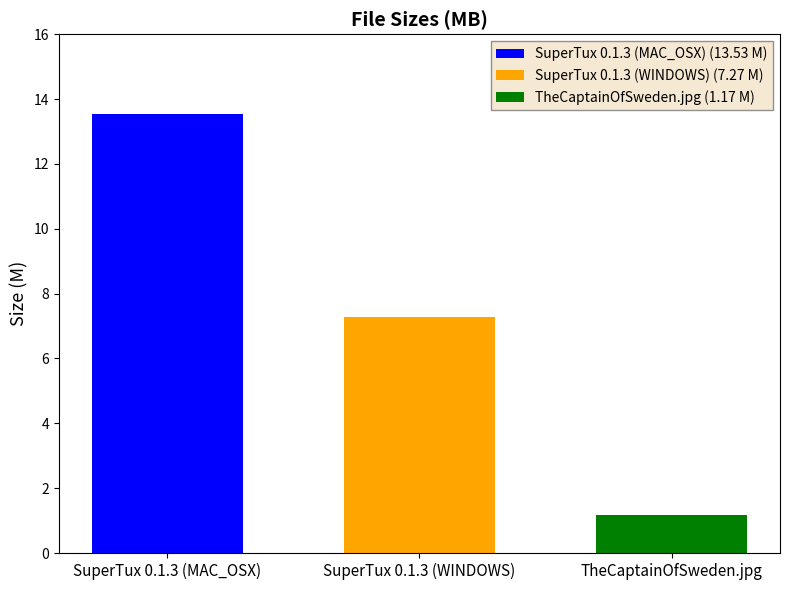

Count the number of categories in the chart.

1